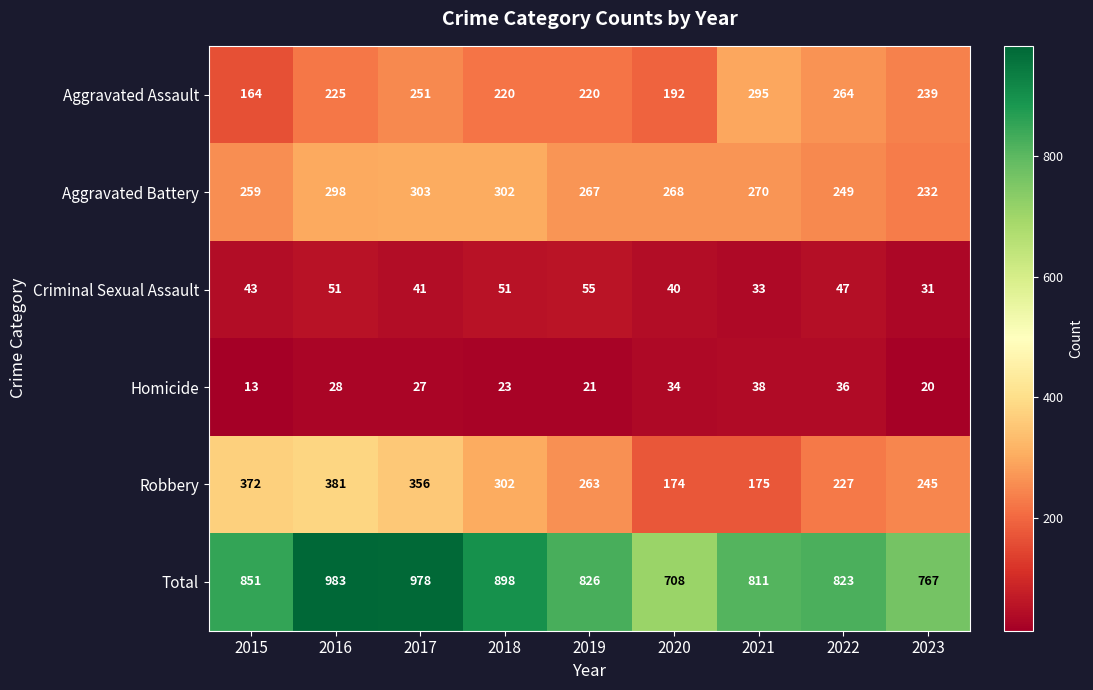

The Homicide series shows 18 at 2021. True or false?

False